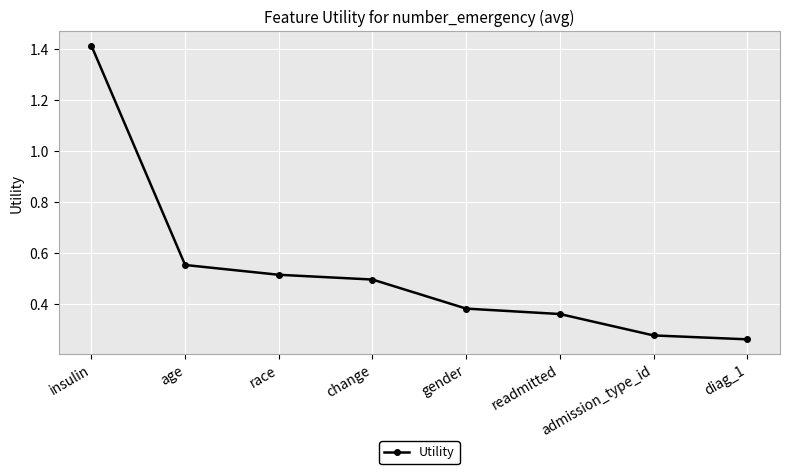

Rank the categories by value from lowest to highest.

diag_1, admission_type_id, readmitted, gender, change, race, age, insulin